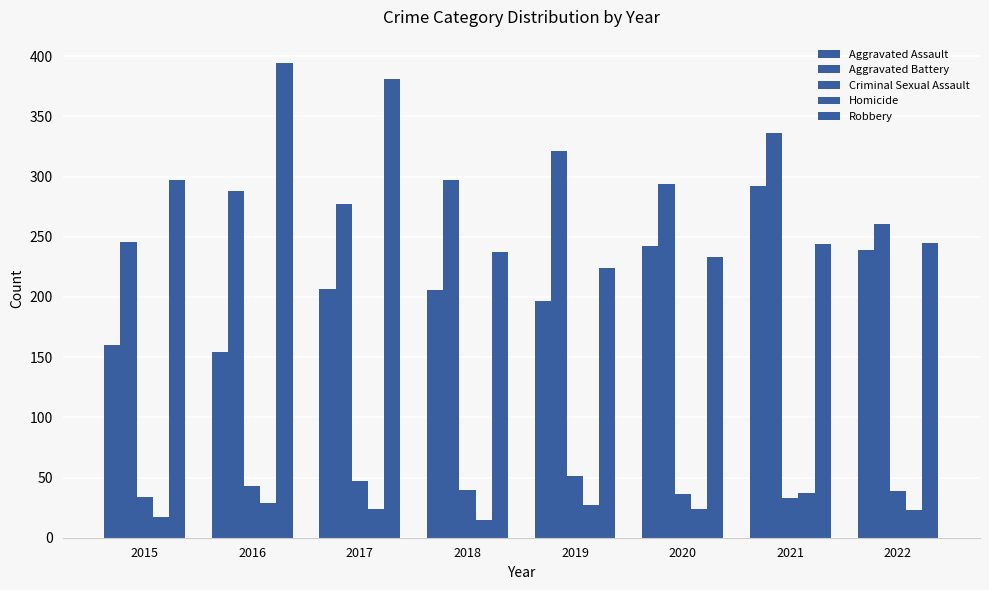

Does the chart contain stacked bars?

No